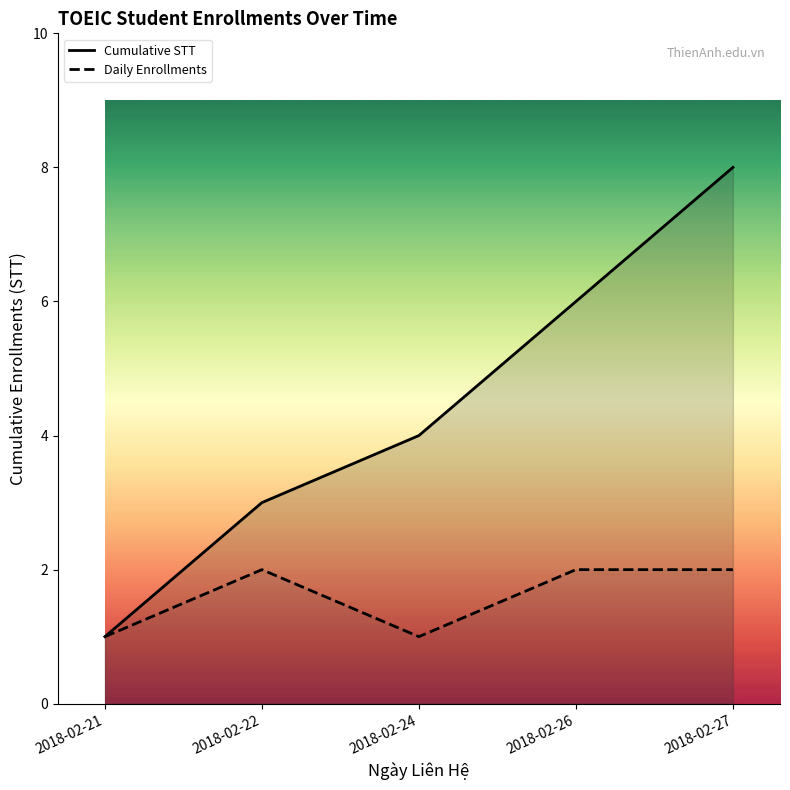

What is the average value?

4